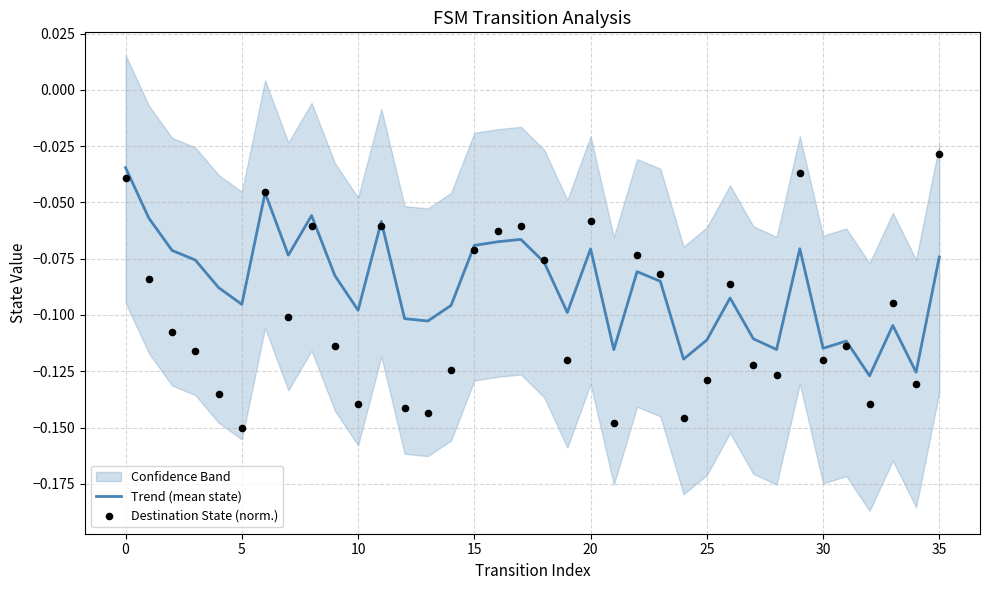

Is the value of Trend (mean state) at 10 greater than the value of Destination State (norm.) at 33?

Yes